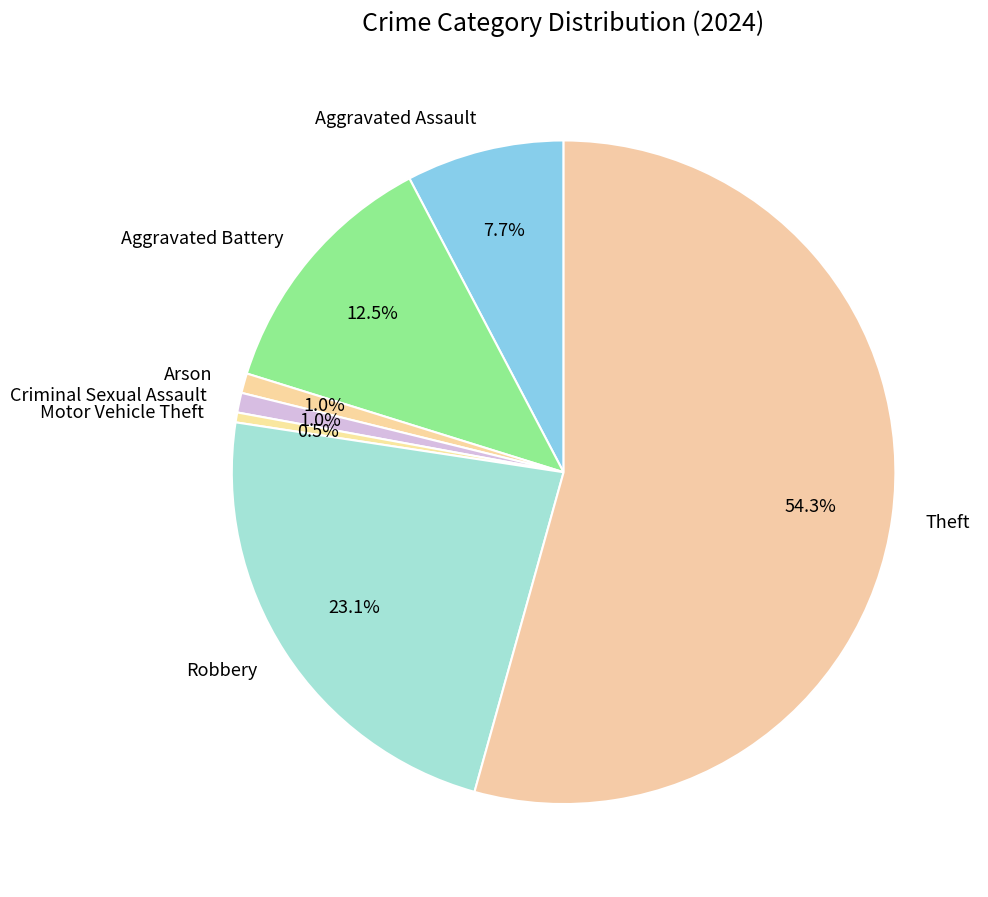

Is it true that Robbery is 23% of the pie?

True